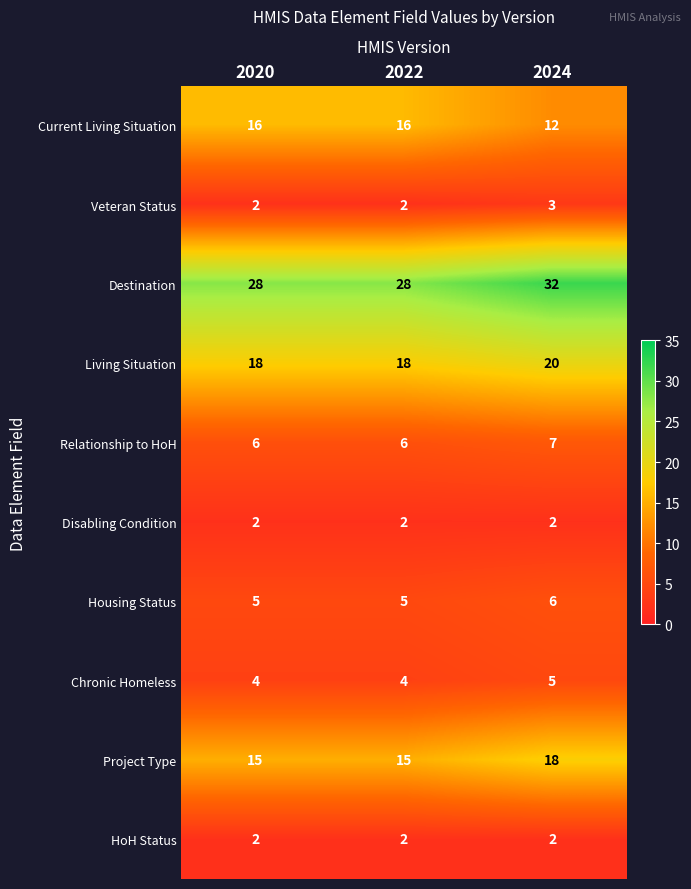

At how many categories does at least one series exceed 18?

3